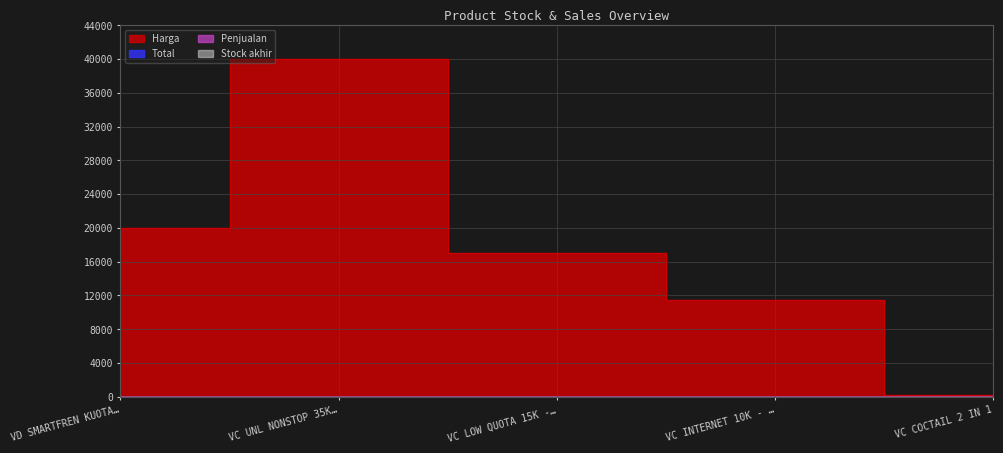

Does the chart have visible grid lines?

Yes